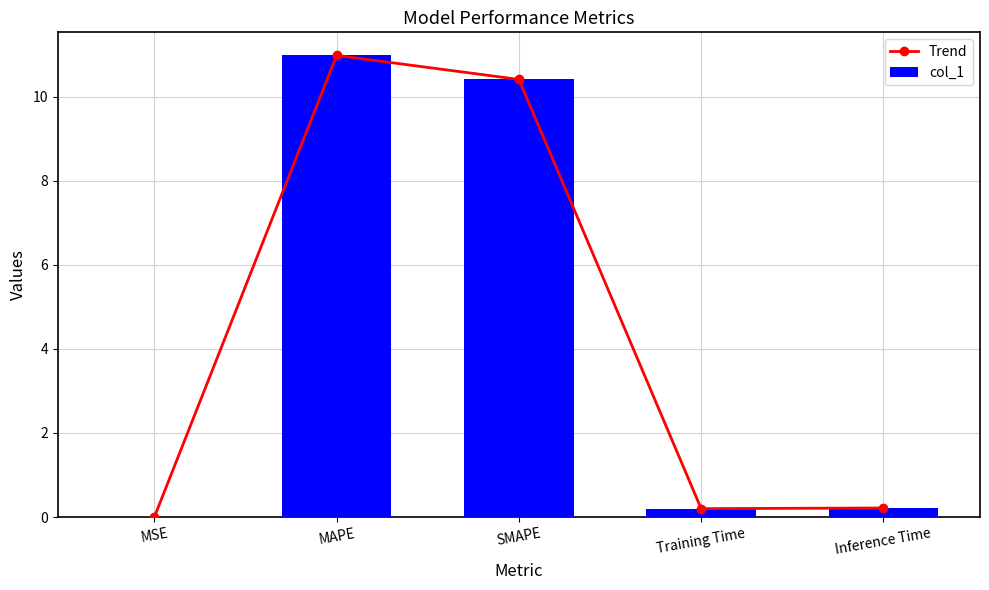

What is the label of the 2nd bar from the left?

MAPE